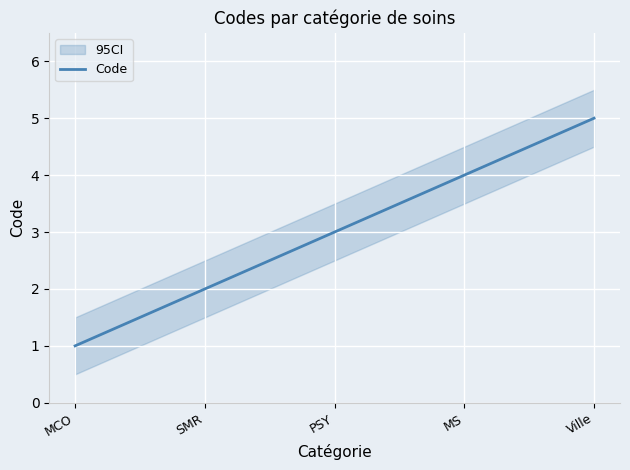

At which label is the value closest to 3?

PSY